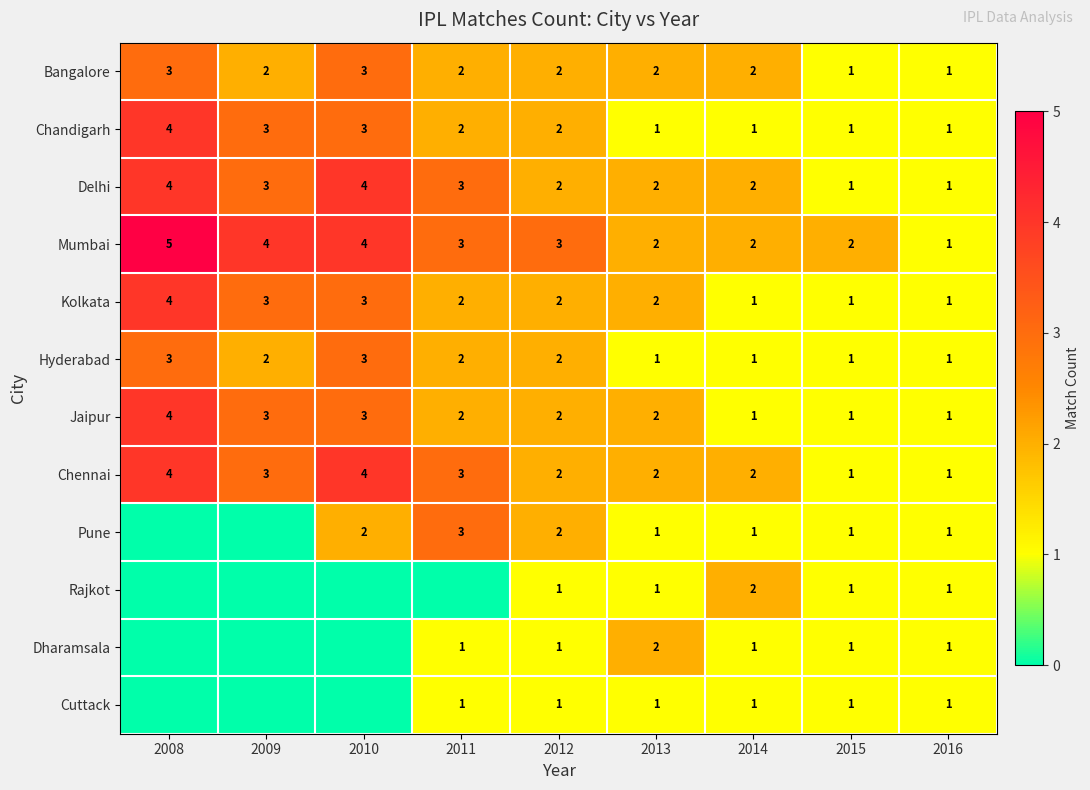

What is the difference between the maximum and minimum values in the Bangalore series?

2